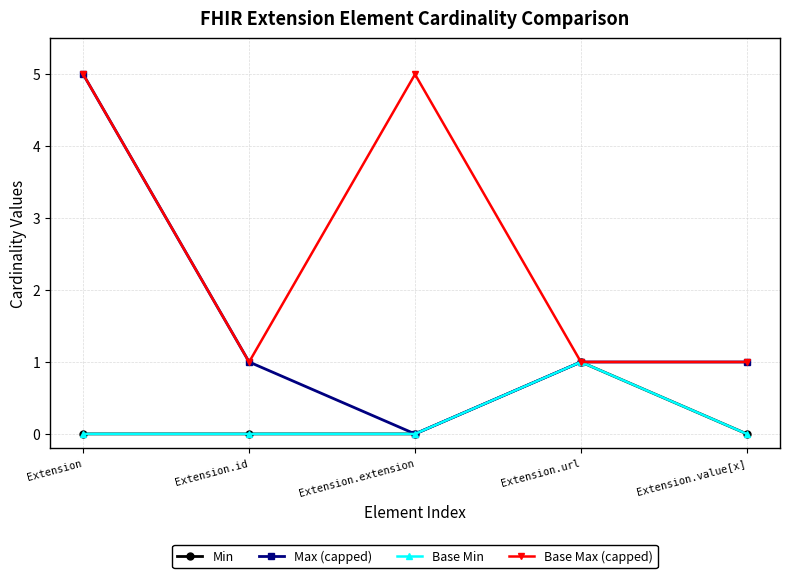

Which category has the lowest value in the Base Max (capped) series?

Extension.id